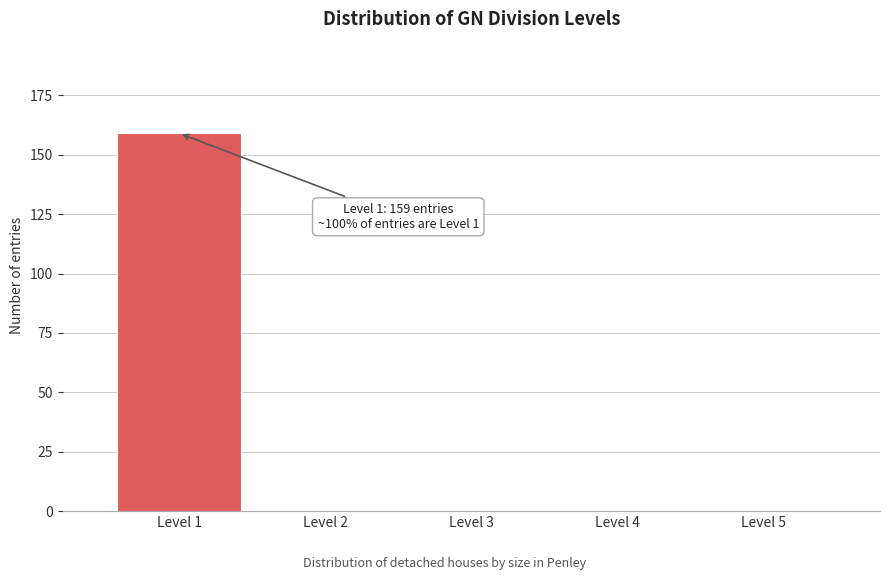

Reading left to right, extract all data points from this chart.

Level 1=159	Level 2=0	Level 3=0	Level 4=0	Level 5=0